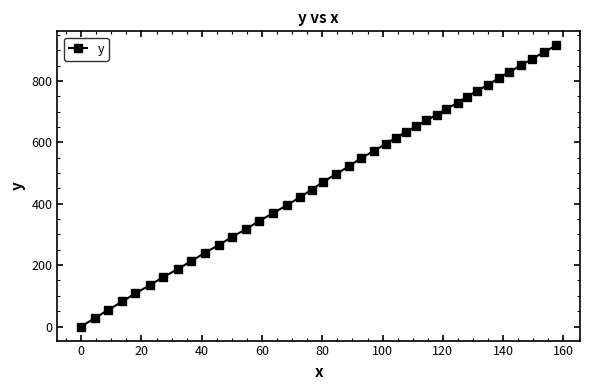

What is the maximum value shown in the chart?

915.7